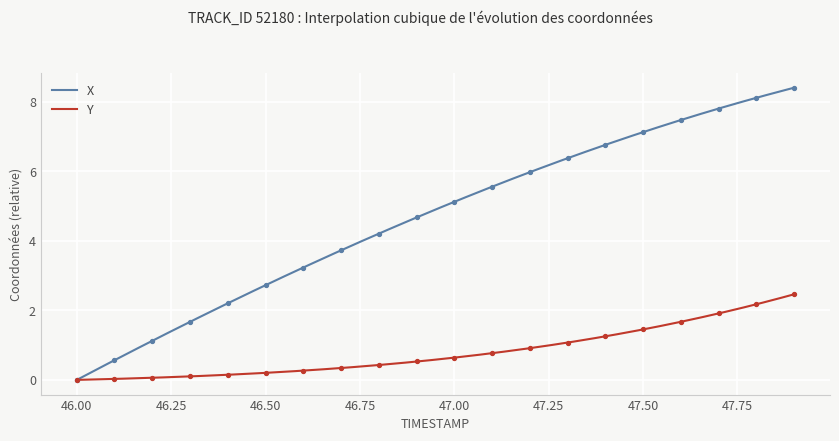

What is the total value across all series at 46.8?

4.6